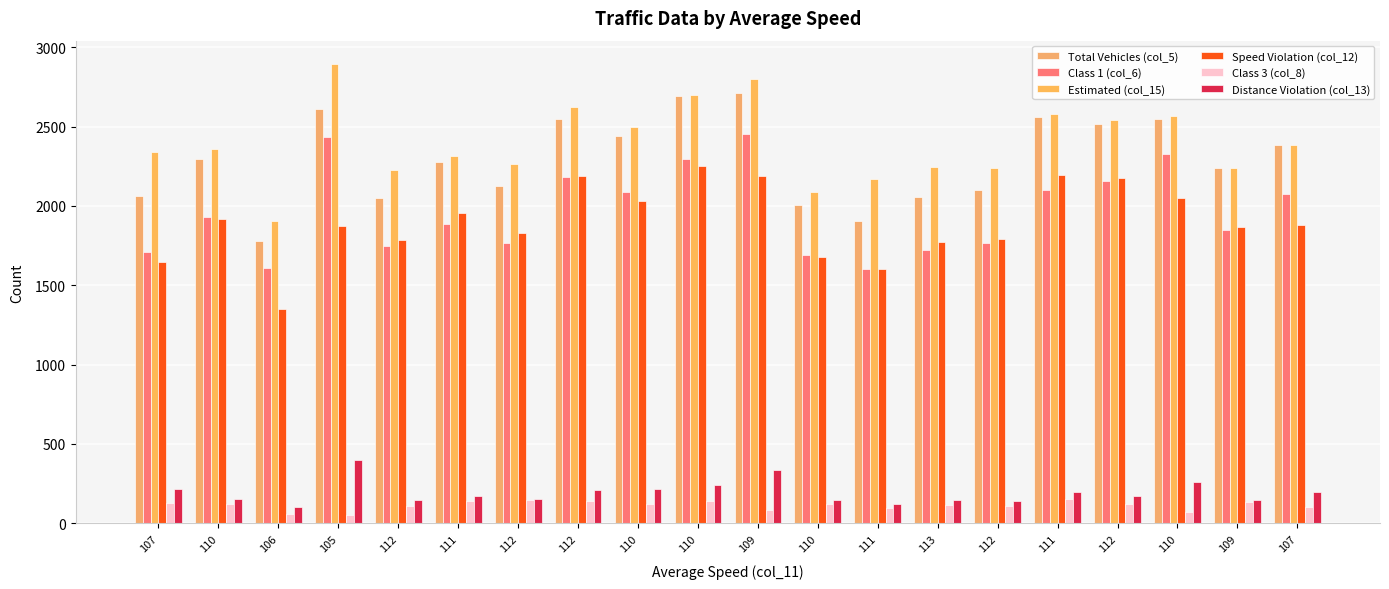

Which series has the widest spread of values?

Estimated (col_15)